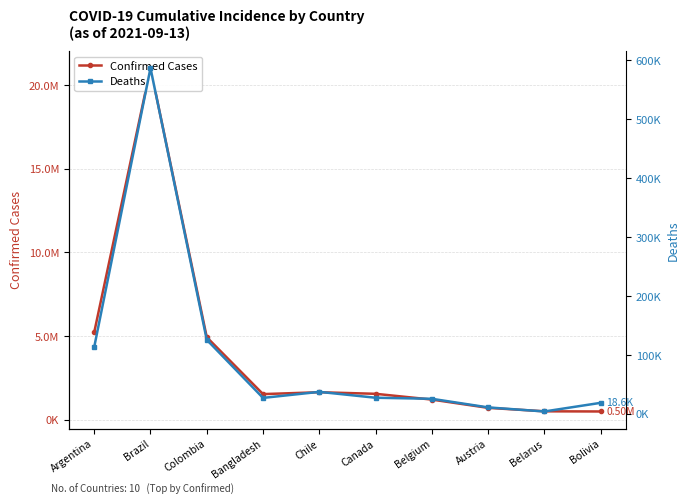

True or false: Deaths and Confirmed Cases intersect in this chart.

False